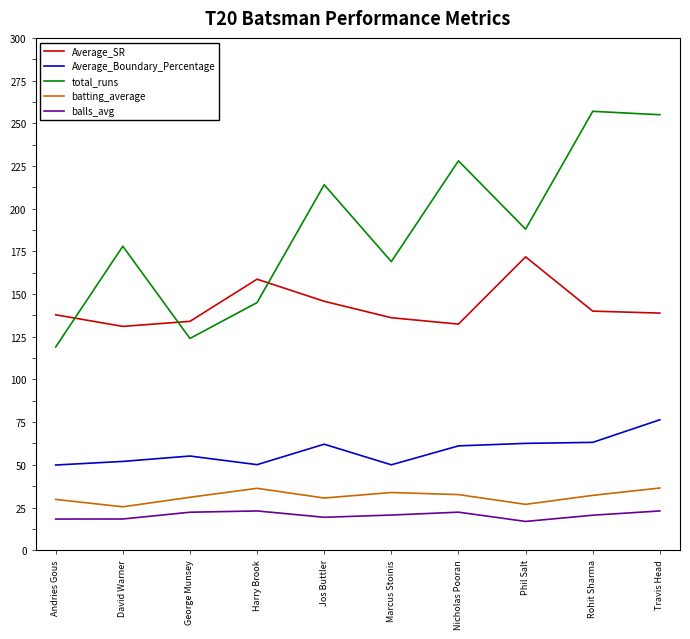

At which label does Average_Boundary_Percentage first exceed 61?

Jos Buttler